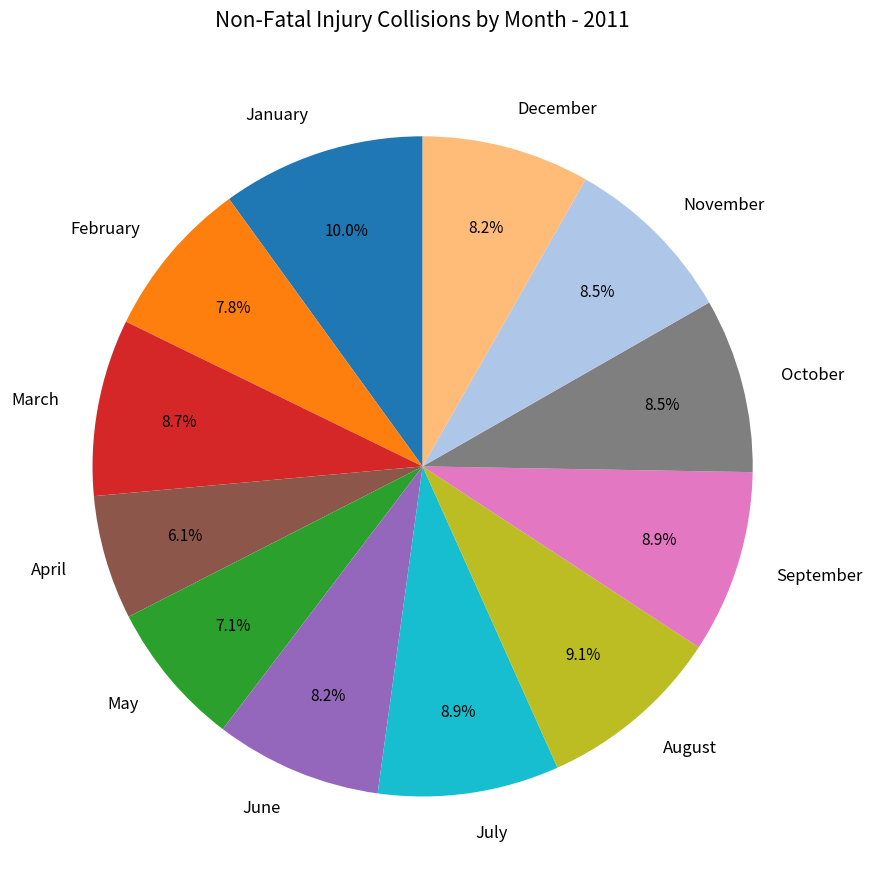

Does any single category account for the majority?

No